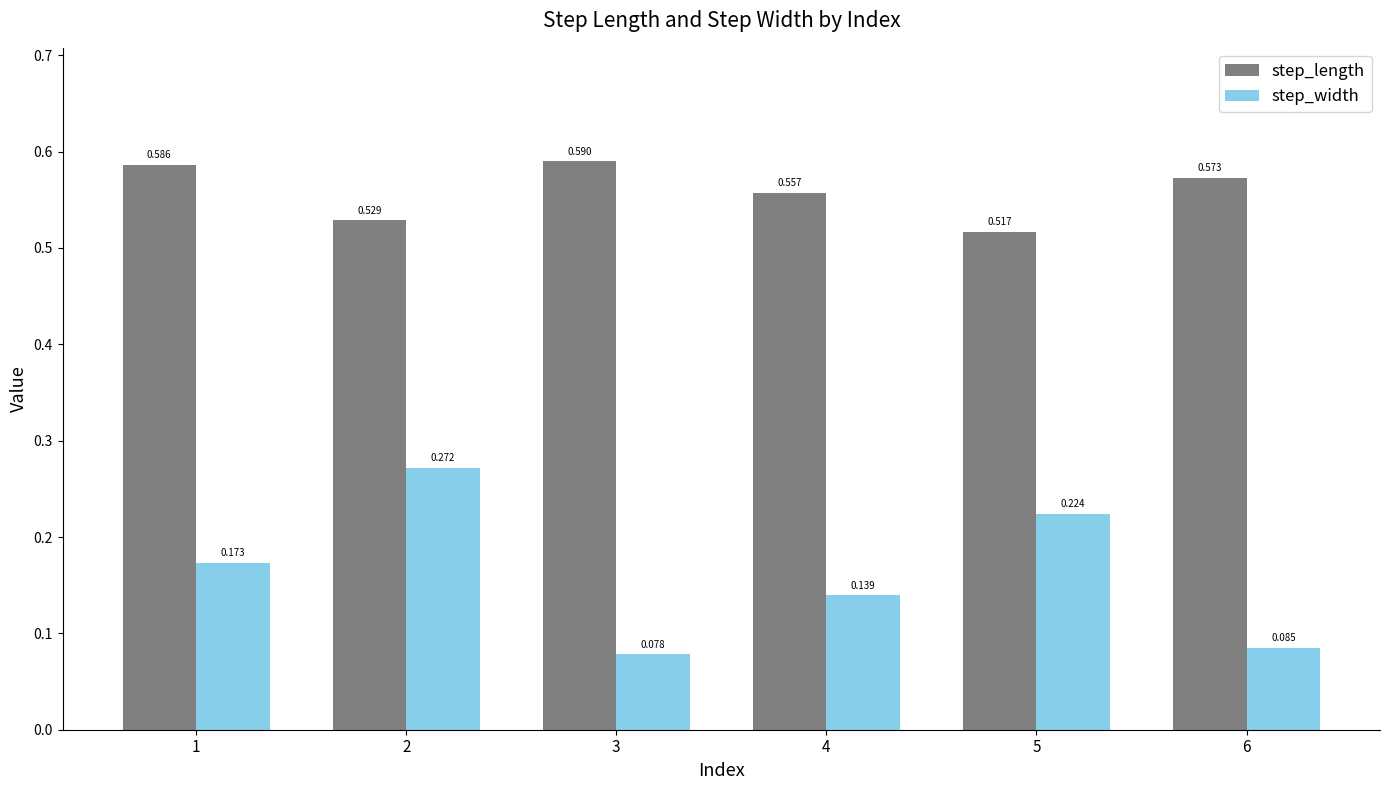

Which series has the widest spread of values?

step_width